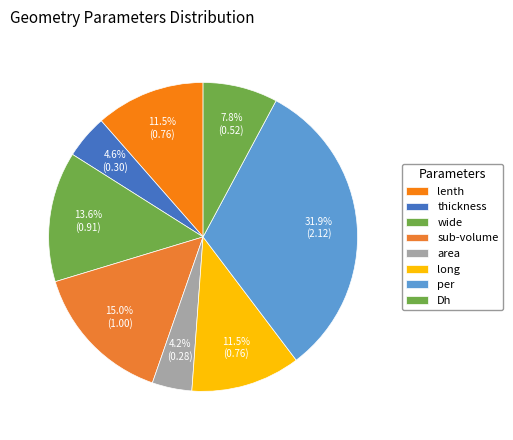

Is wide the majority of the pie?

No